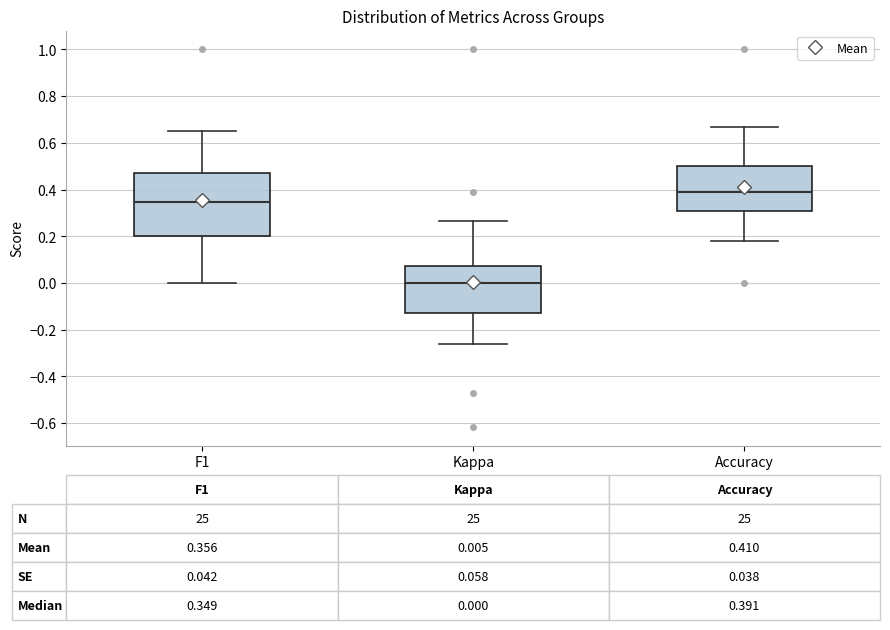

Which box's median line is the lowest?

Kappa